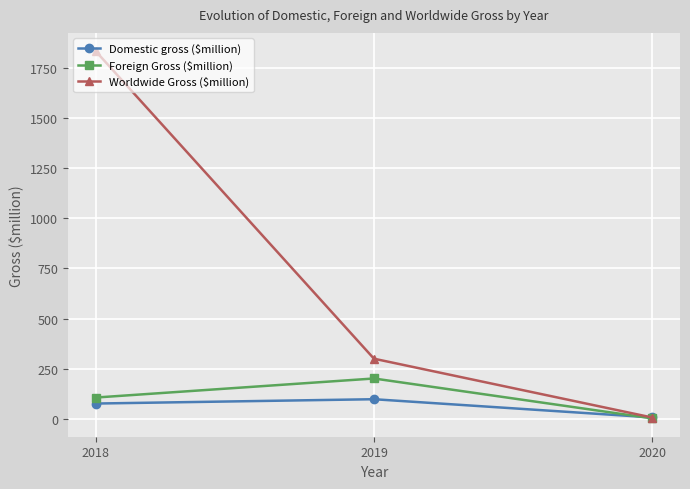

At how many categories does at least one series exceed 1006?

1